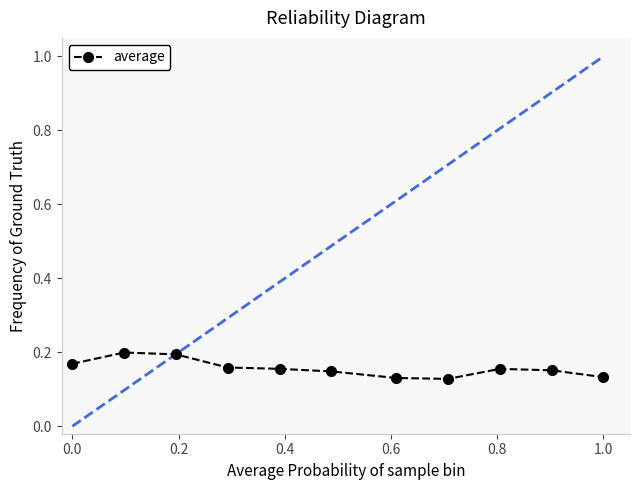

What is the sum of all values?

1.7